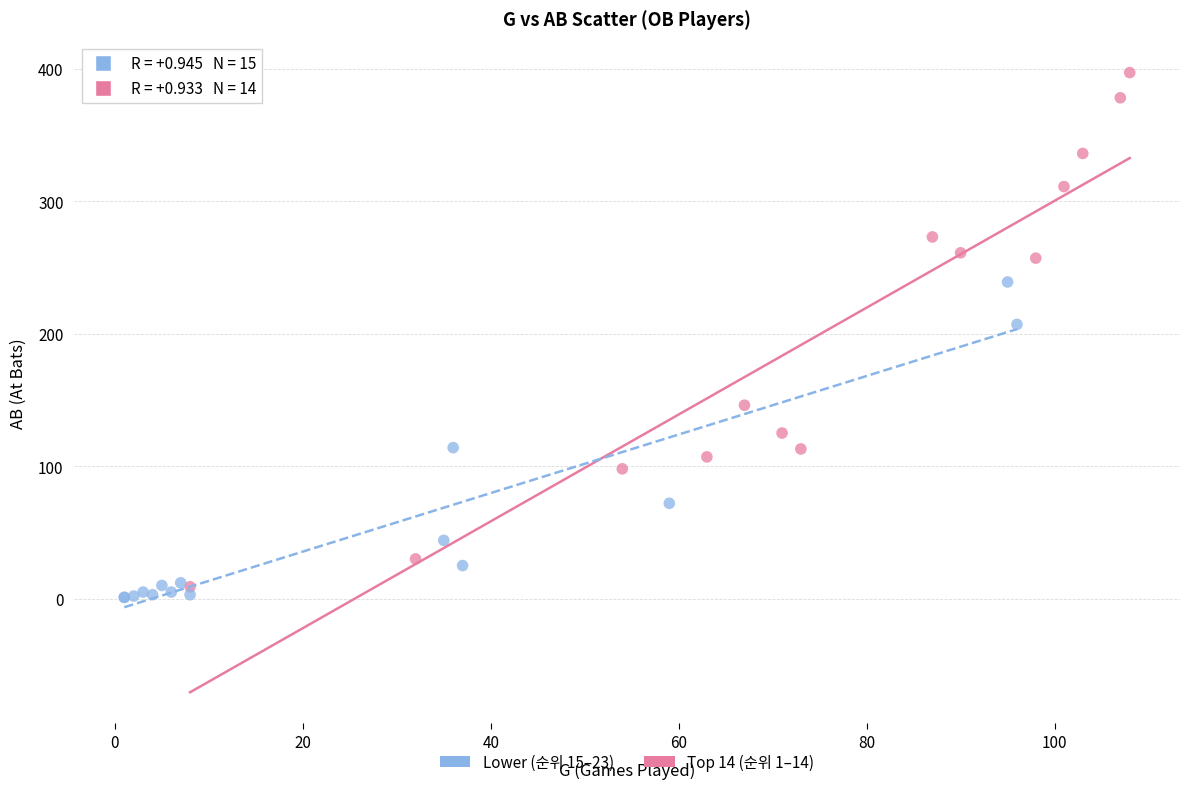

Which series contains the highest Y value?

Top 14 (순위 1–14)